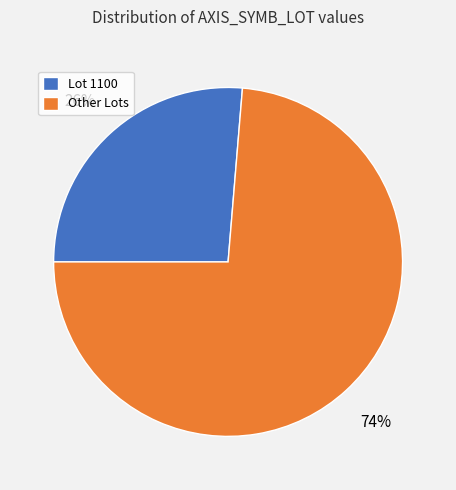

To the nearest percent, what is the average slice percentage?

50%